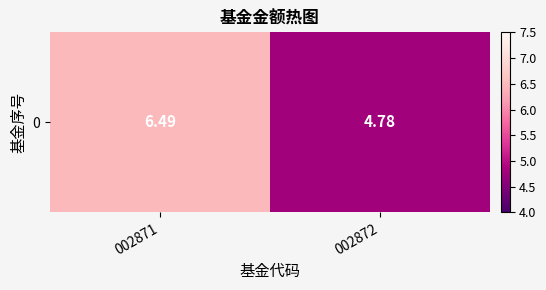

How many values are between 4 and 6?

1